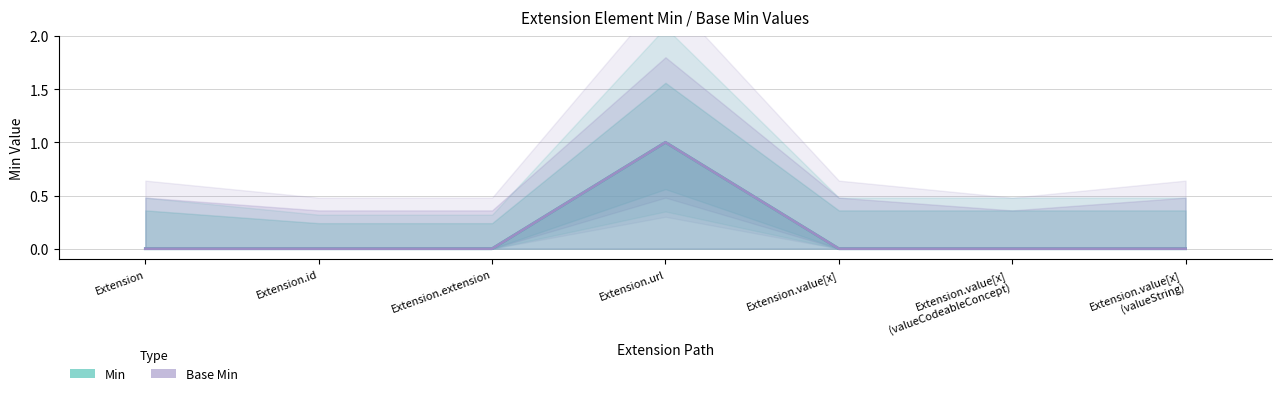

At which category is the sum across all series the highest?

Extension.url